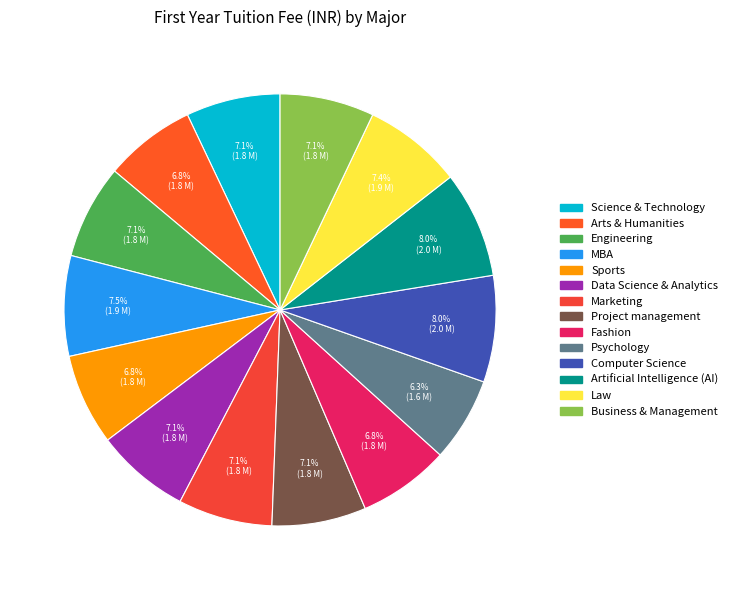

To the nearest percent, what is the average slice percentage?

7%